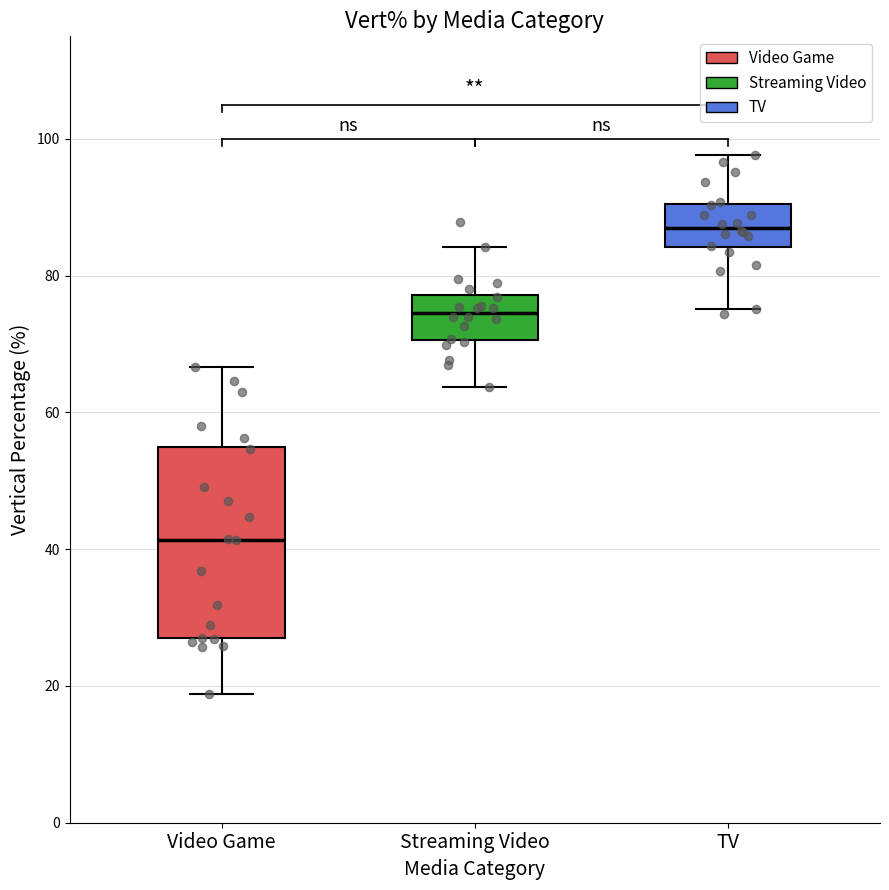

Reading left to right, transcribe this box plot: for each box, give where its median line is, the range the box spans, and where its two whiskers end, as read against the y-axis. The values are not printed on the chart, so give them approximately, as read against the axis.

Video Game: median 42, box 26 to 56, whiskers 18 to 66
Streaming Video: median 74, box 70 to 78, whiskers 64 to 84
TV: median 88, box 84 to 90, whiskers 76 to 98